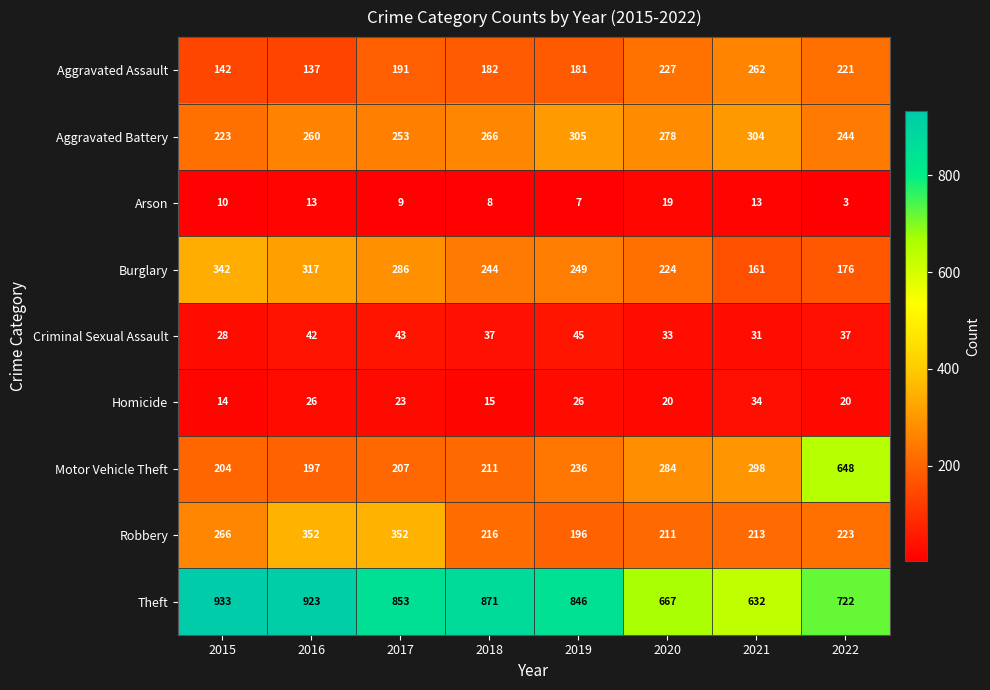

Which series changed the most between 2016 and 2018?

Robbery